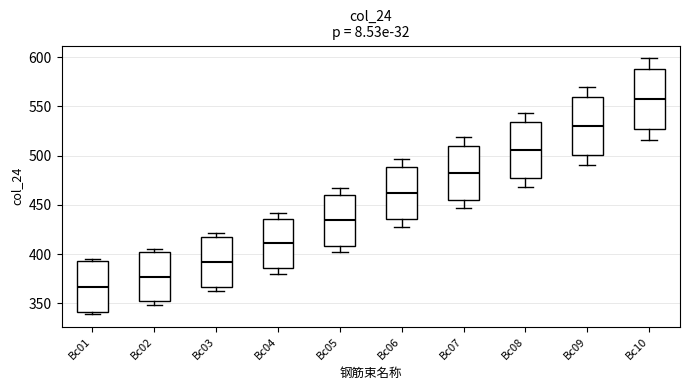

Where does the median line of the box for Bc02 sit on the y-axis? The values are not printed on the chart, so give them approximately, as read against the axis.

375